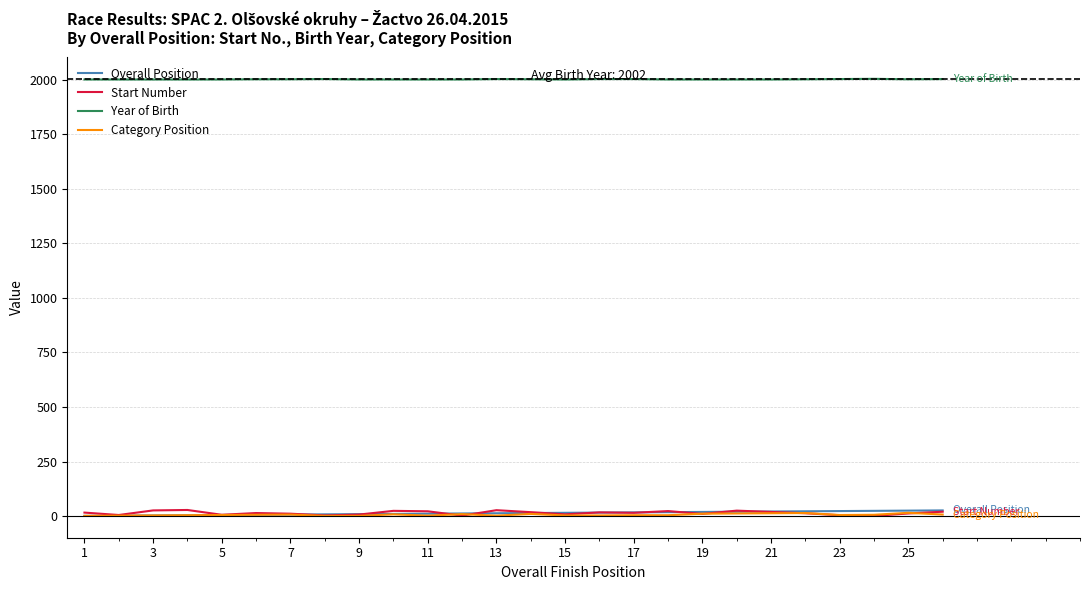

True or false: Overall Position and Year of Birth cross at least once.

False